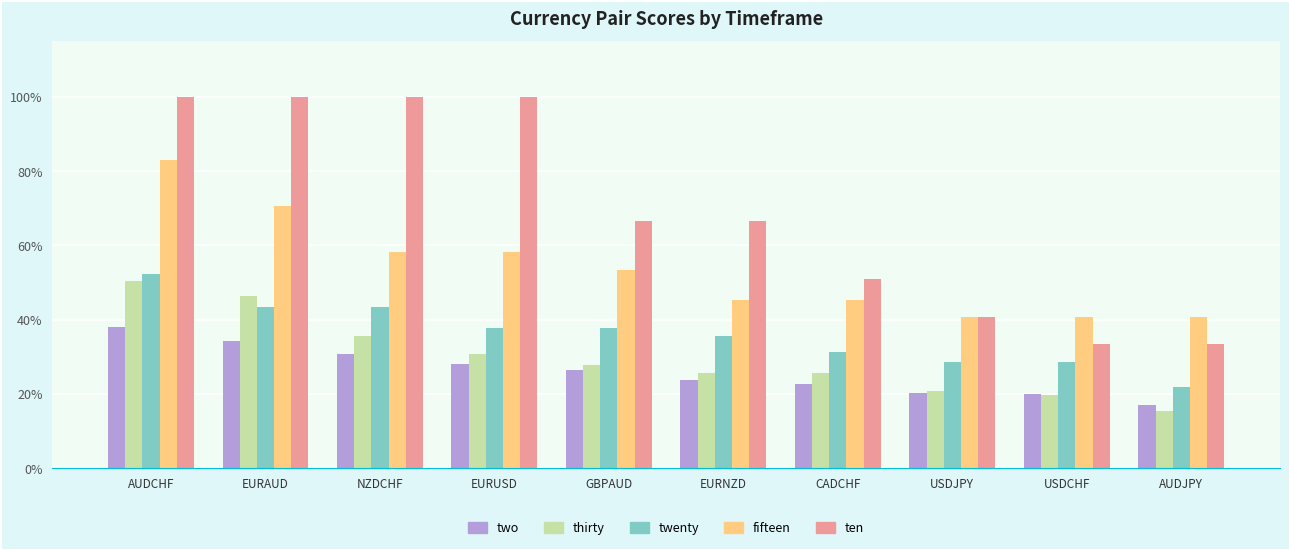

Which category has the lowest value in the ten series?

USDCHF